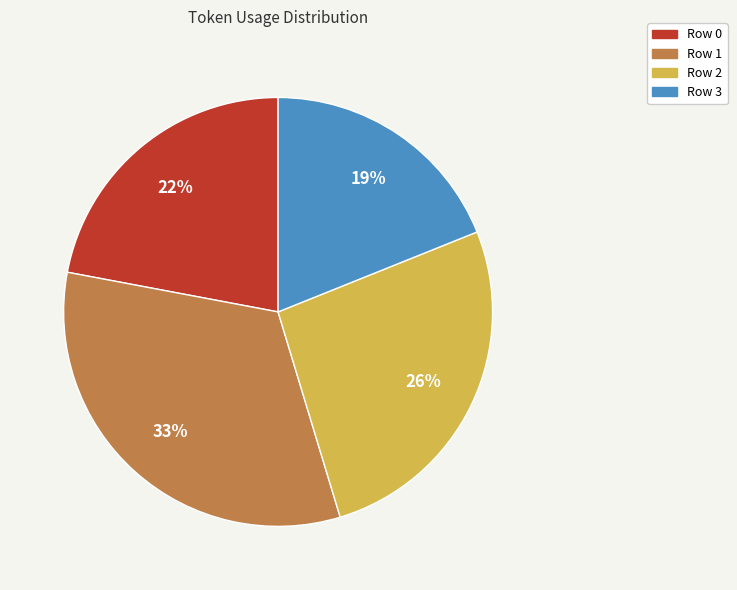

Rank the categories by value from highest to lowest.

Row 1, Row 2, Row 0, Row 3